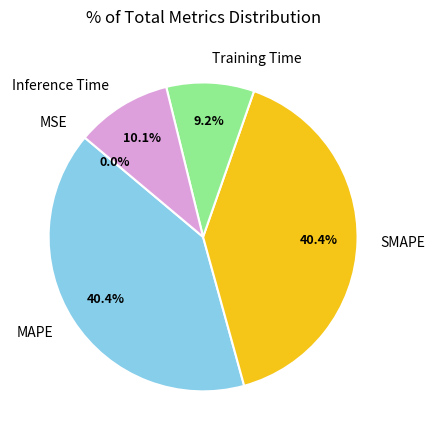

How much of the chart is everything except SMAPE?

59.6%